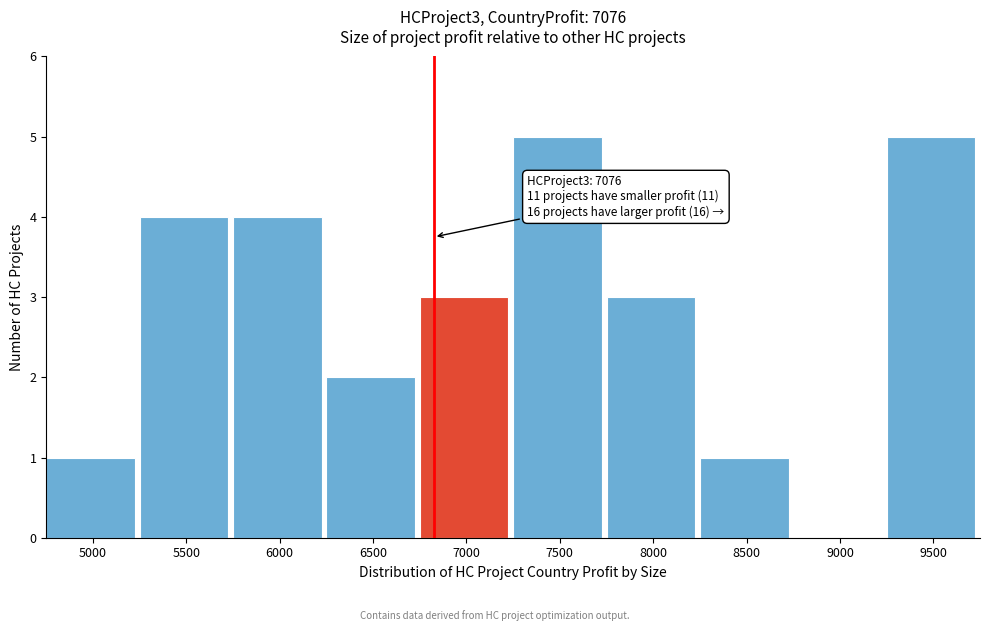

Reading right to left, list all the values displayed in this chart.

9500=5	9000=0	8500=1	8000=3	7500=5	7000=3	6500=2	6000=4	5500=4	5000=1